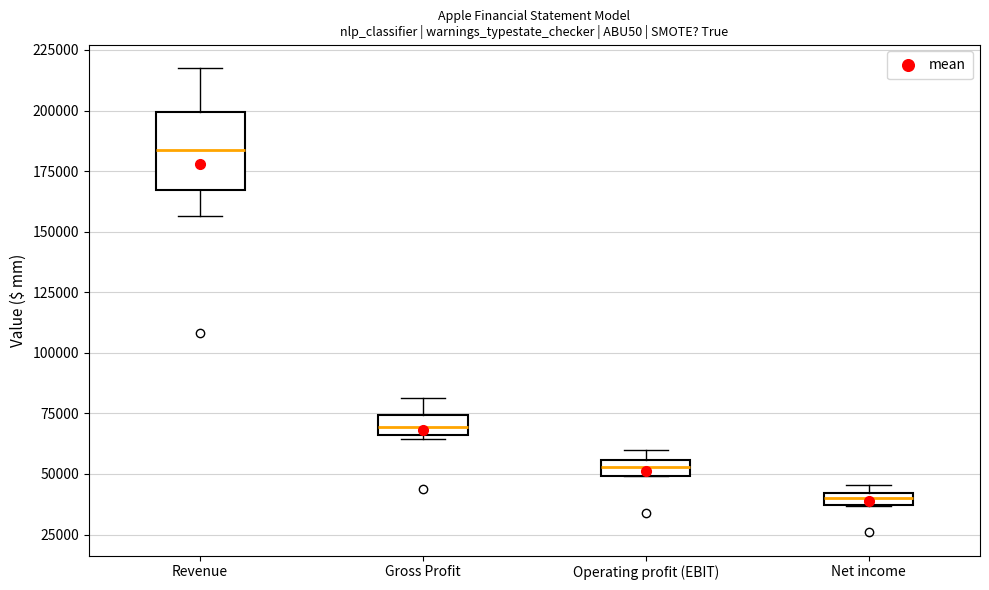

Which box has the lowest median line?

Net income